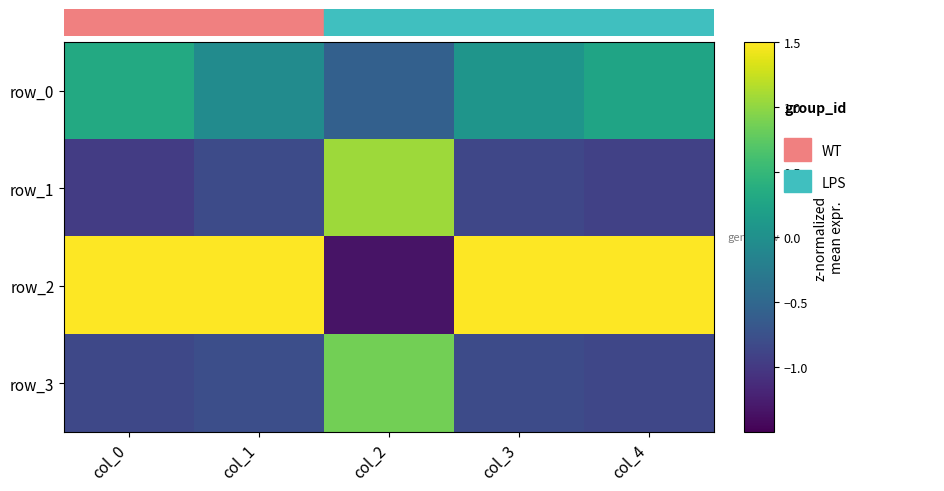

What is the difference between the highest and lowest values at col_1?

2.5